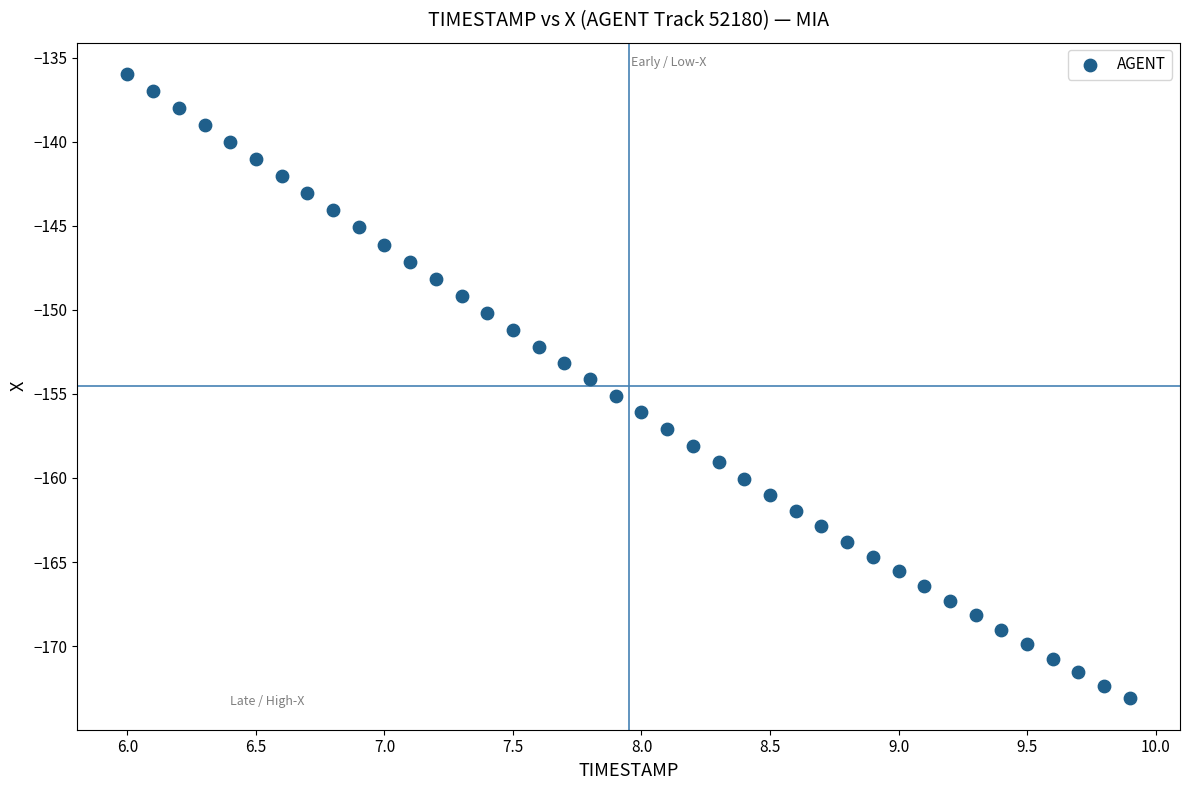

What is the range of X values (max minus min)?

3.9